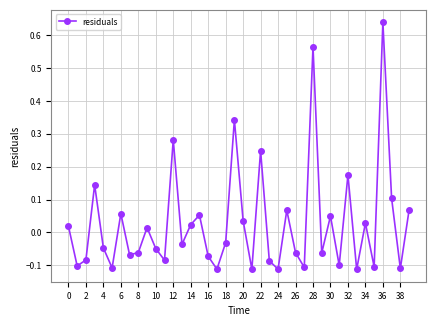

What is the difference between the second highest and minimum values?

0.7